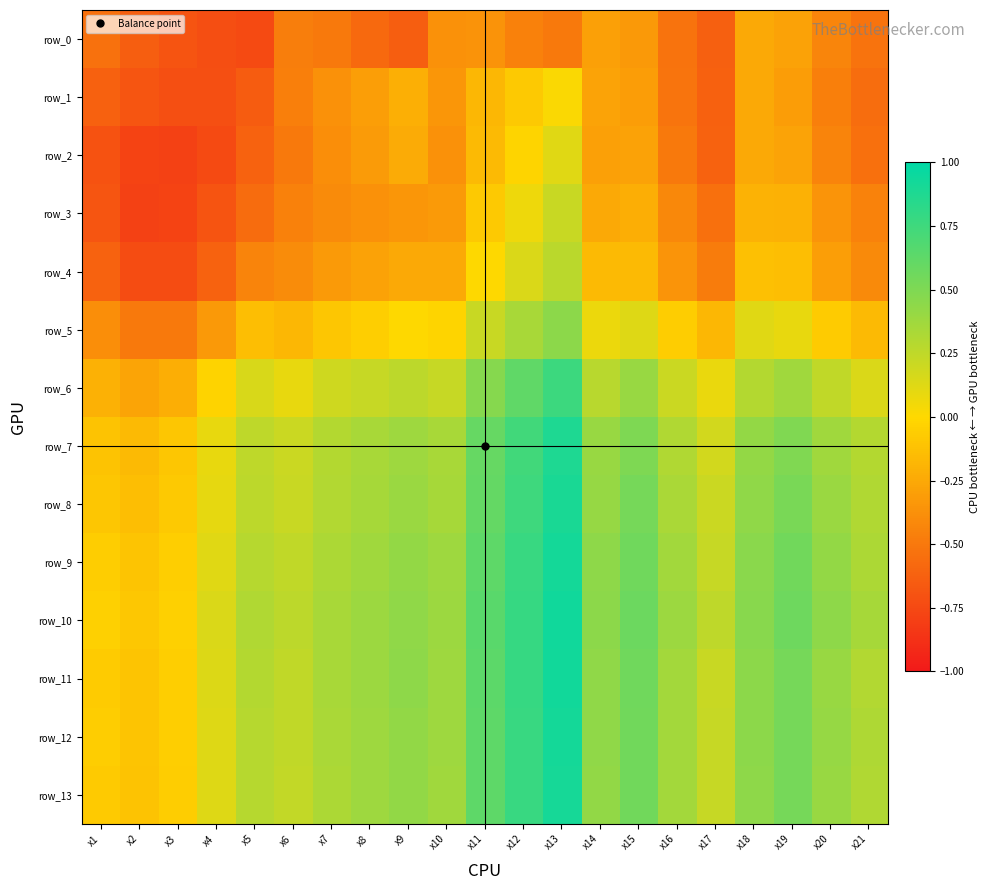

What is the total value across all series at x3?

-4.8